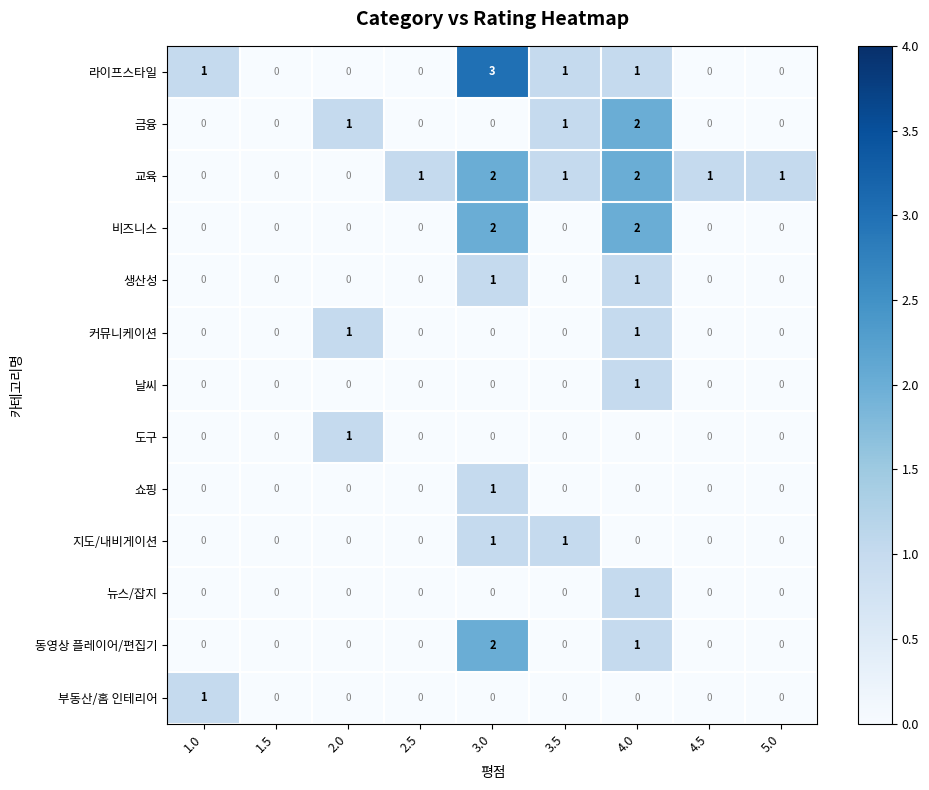

Which category has the highest value across all series?

3.0